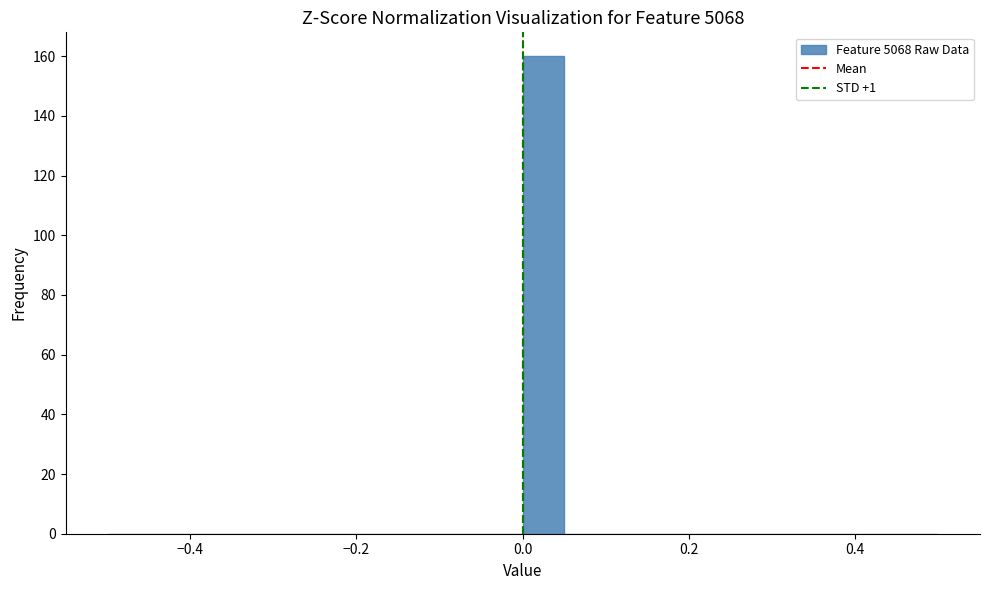

Read against the x-axis, roughly where is the centre of the tallest bar?

0.02